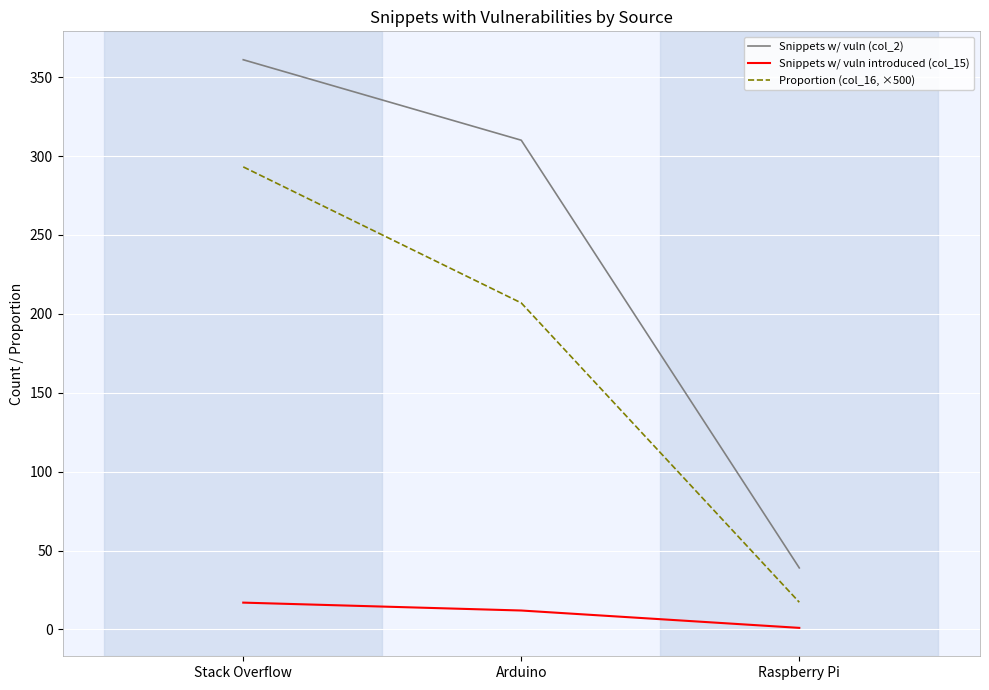

Which series has the widest spread of values?

Snippets w/ vuln (col_2)